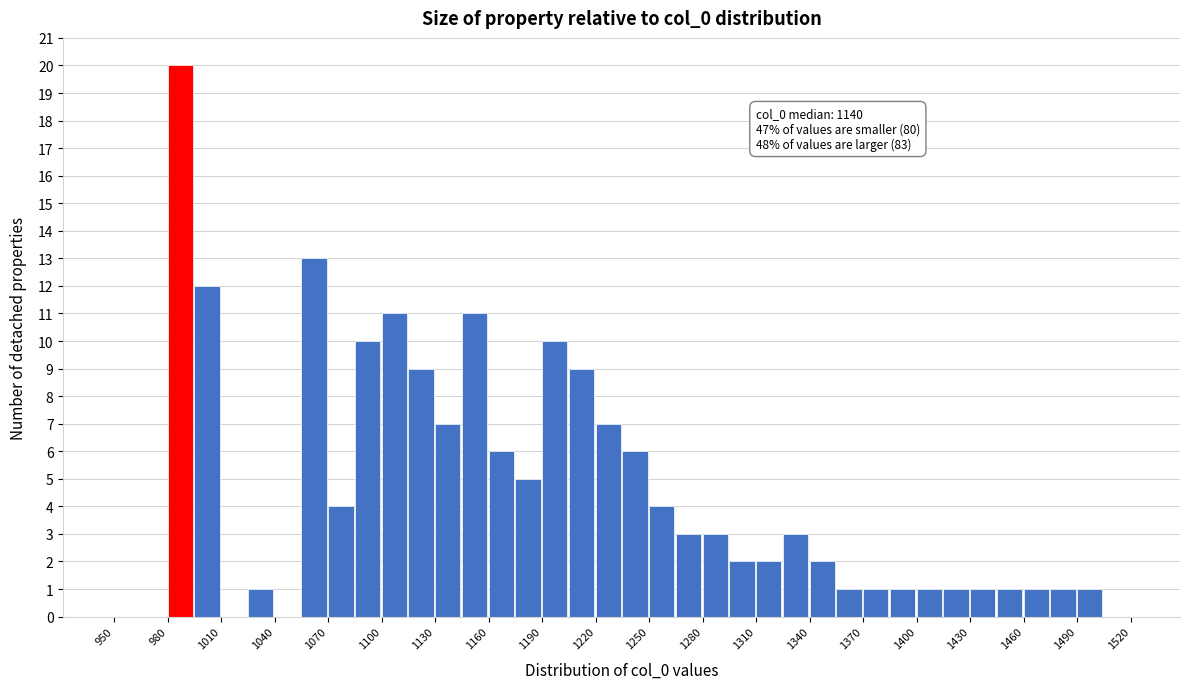

Around what value on the x-axis is the tallest bar? Give the approximate position of its centre, as read against the axis.

985